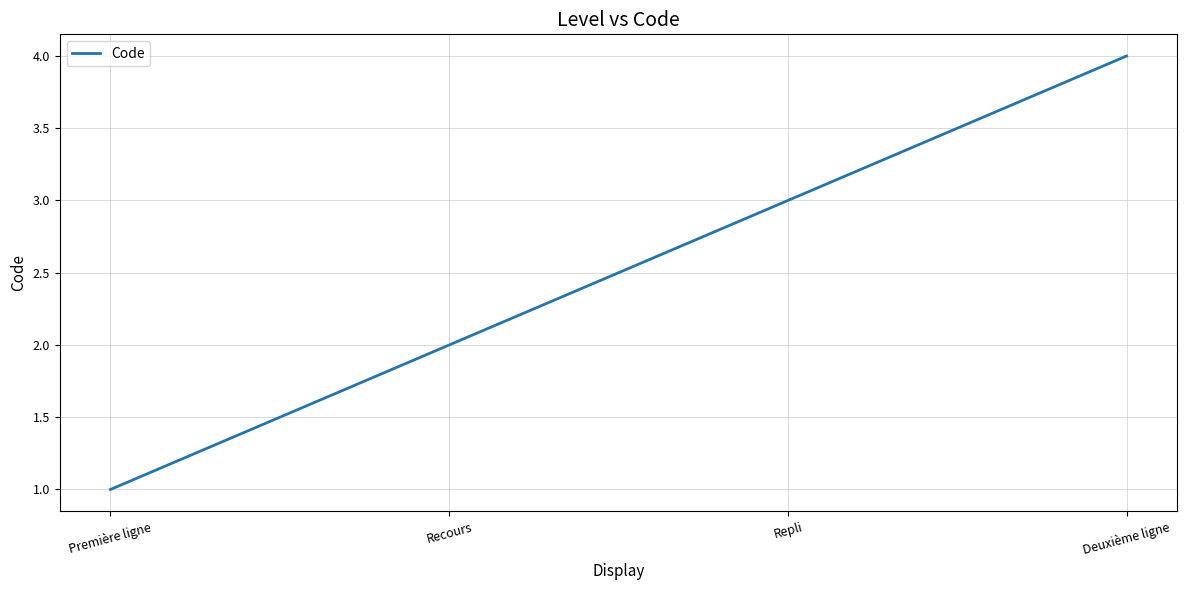

What position from the right is Première ligne?

4